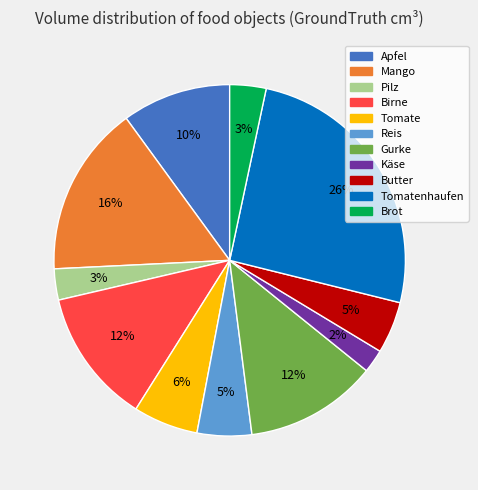

Does Brot represent more than half of the total?

No